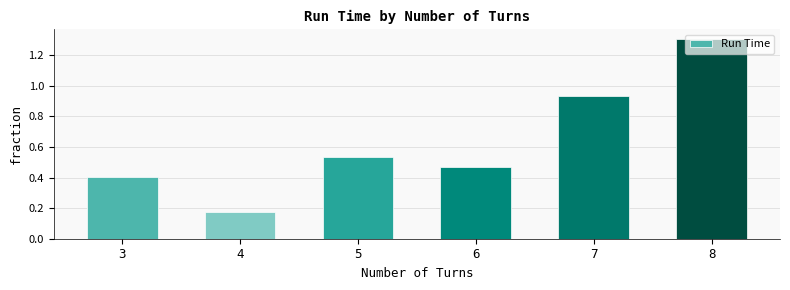

Rank the categories by value from highest to lowest.

8, 7, 5, 6, 3, 4